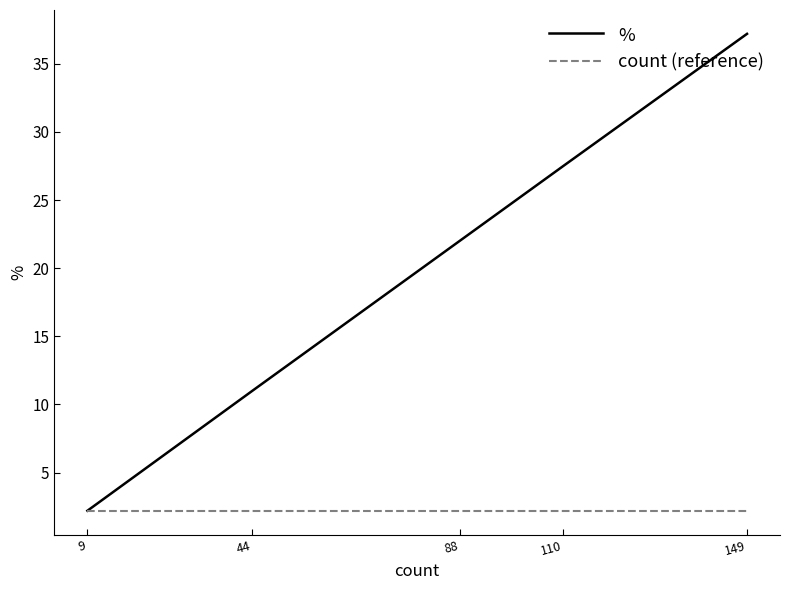

What is the maximum value for %?

37.2